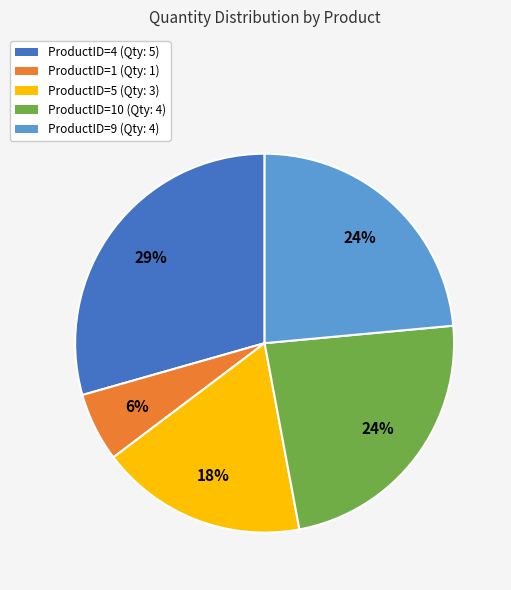

Do ProductID=9 (Qty: 4) and ProductID=5 (Qty: 3) together represent more than half of the pie?

No